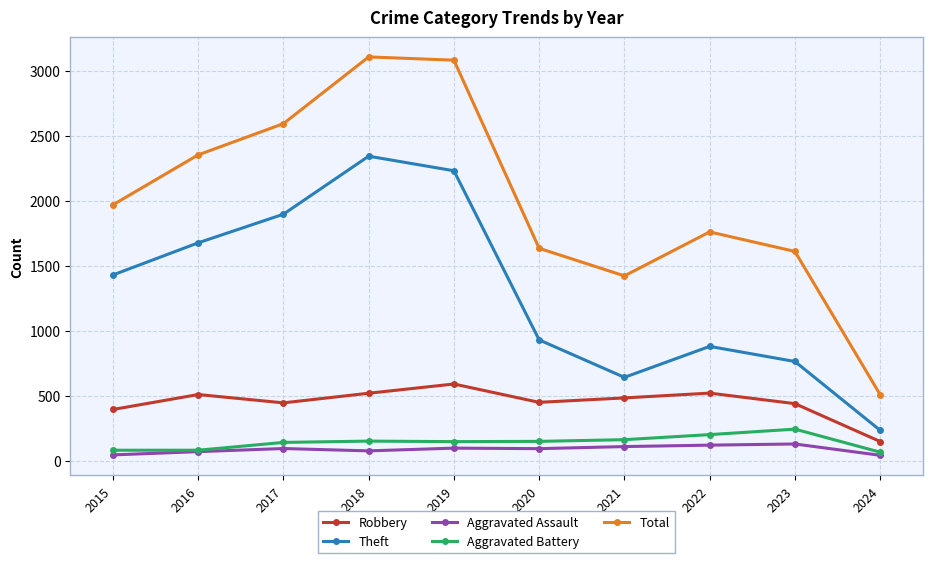

How many series are shown in this chart?

5